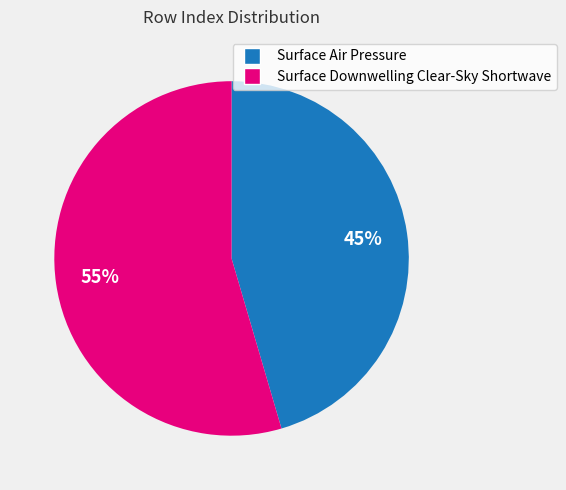

Between Surface Downwelling Clear-Sky Shortwave and Surface Air Pressure, which is larger?

Surface Downwelling Clear-Sky Shortwave